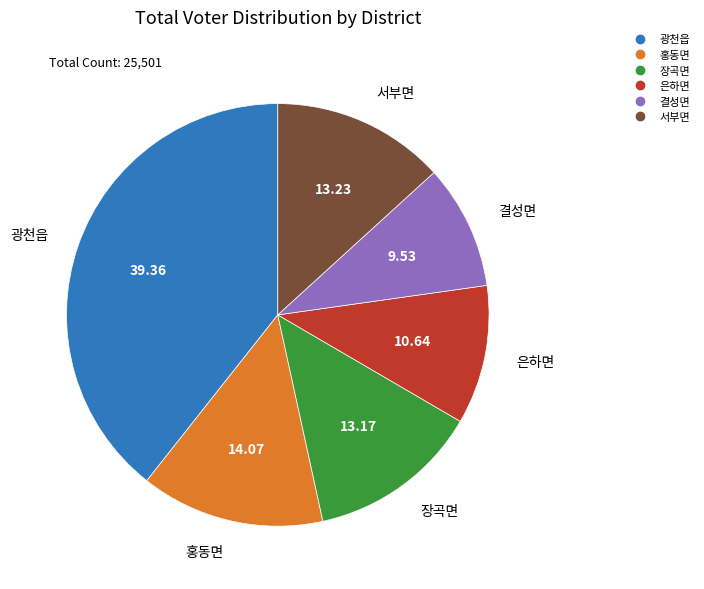

Is it true that 서부면 is 13% of the pie?

True